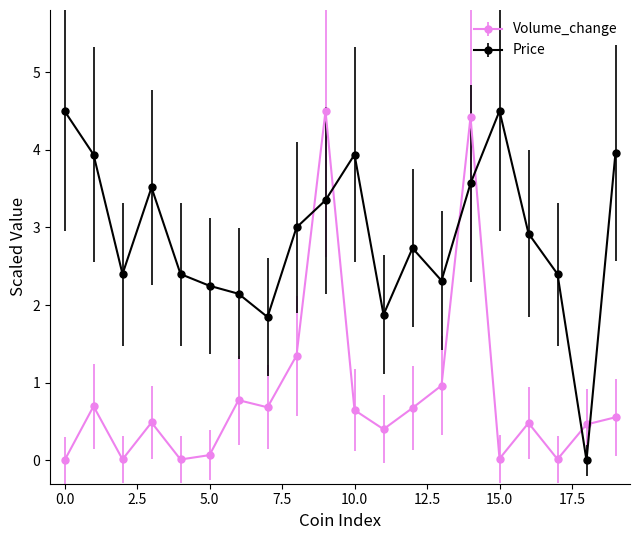

What is the greatest value displayed?

4.5